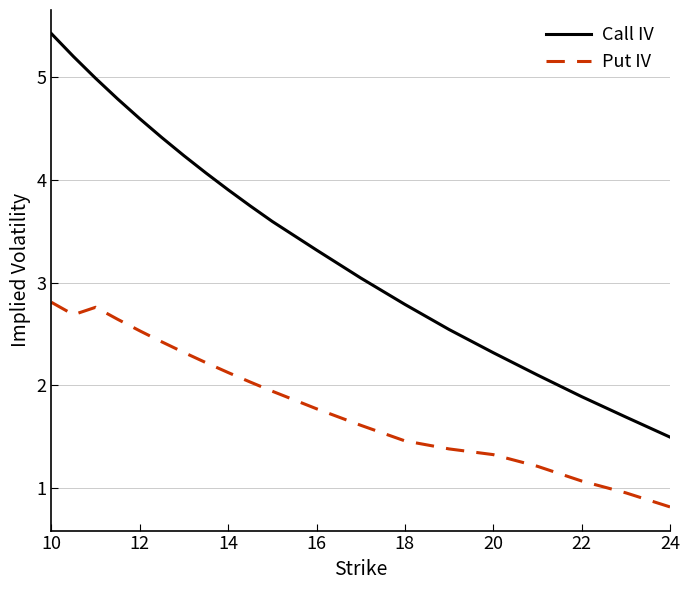

Which series has the largest total across all categories?

Call IV